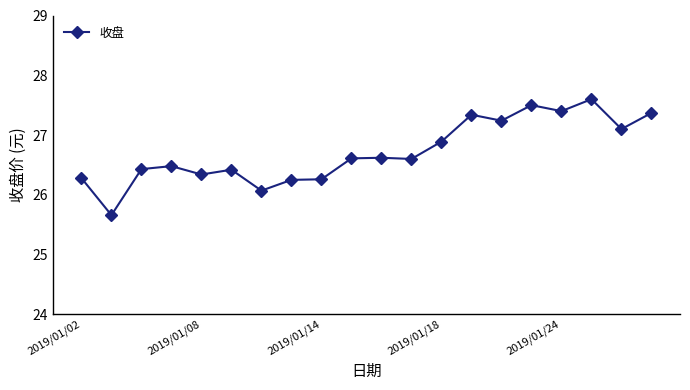

What is the smallest value displayed?

25.7